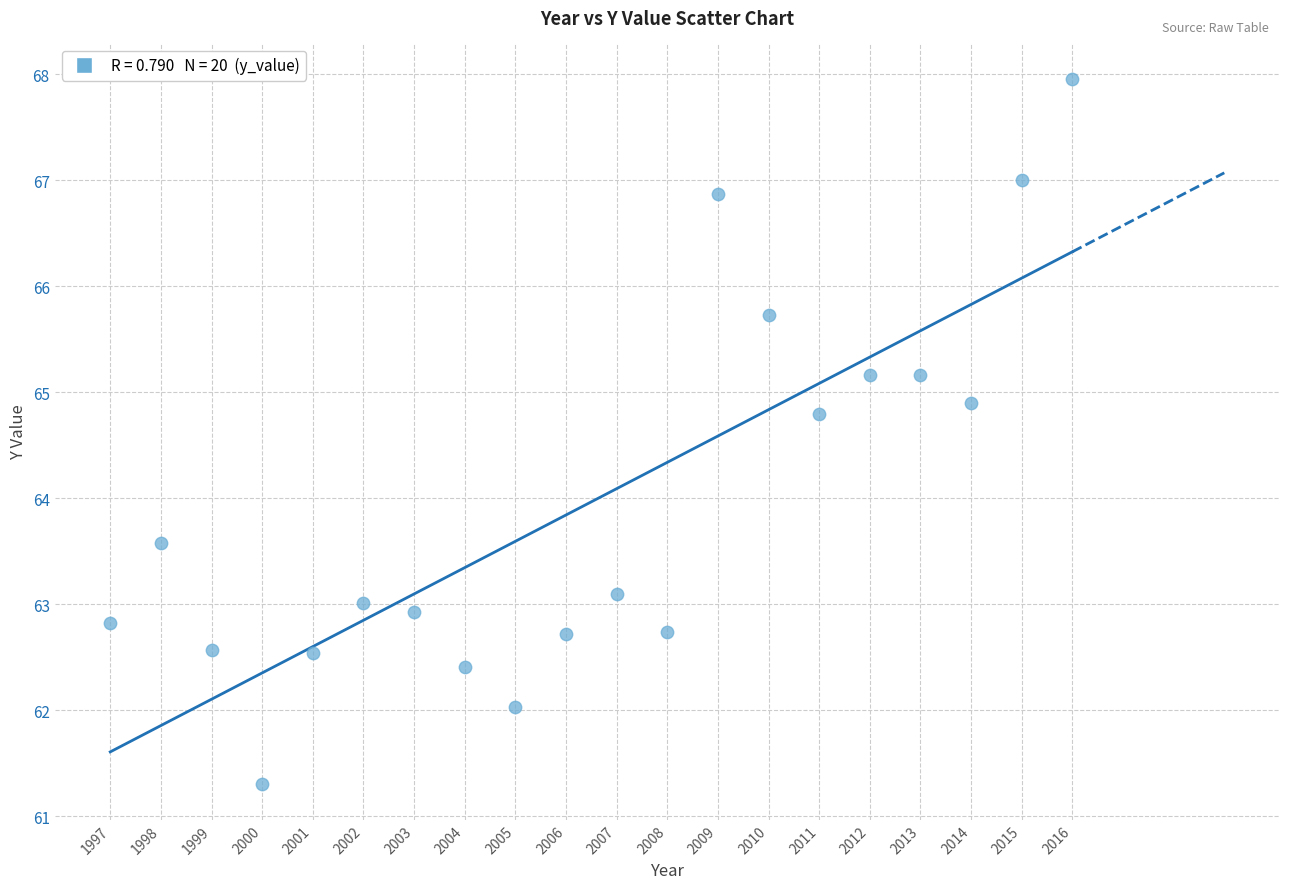

What Y value in the scatter plot is closest to 64?

63.6